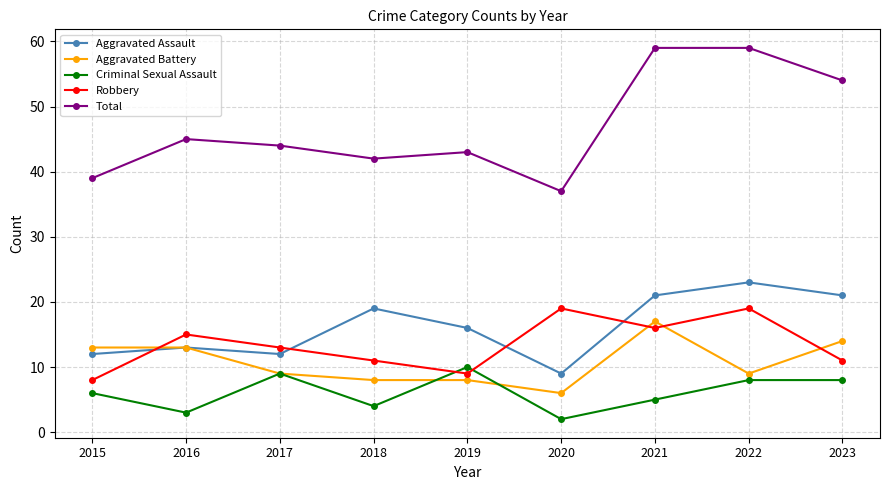

Reading left to right, transcribe all the data shown in this chart.

Aggravated Assault: 12	13	12	19	16	9	21	23	21
Aggravated Battery: 13	13	9	8	8	6	17	9	14
Criminal Sexual Assault: 6	3	9	4	10	2	5	8	8
Robbery: 8	15	13	11	9	19	16	19	11
Total: 39	45	44	42	43	37	59	59	54